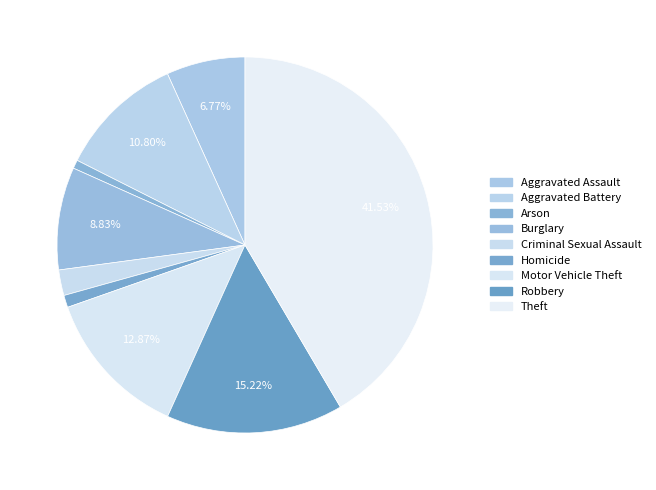

The Homicide slice represents 1% of the pie. True or false?

True